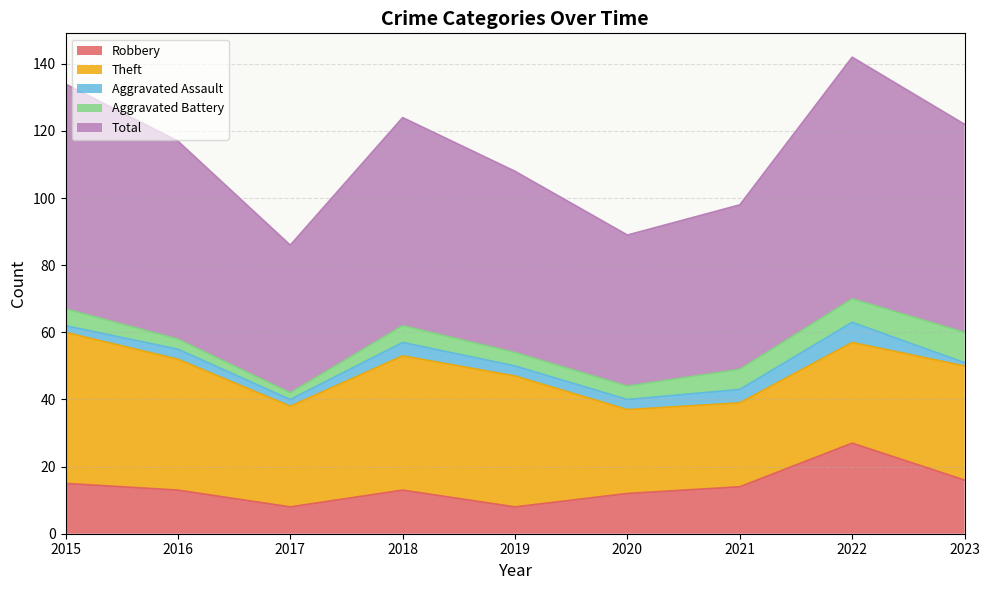

Which category has the lowest value across all series?

2023